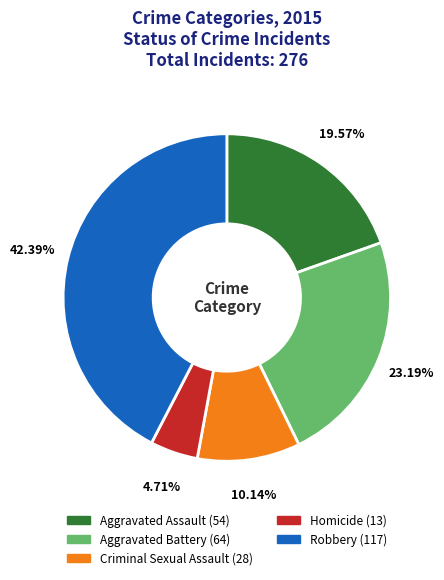

The Aggravated Assault slice represents 14% of the pie. True or false?

False